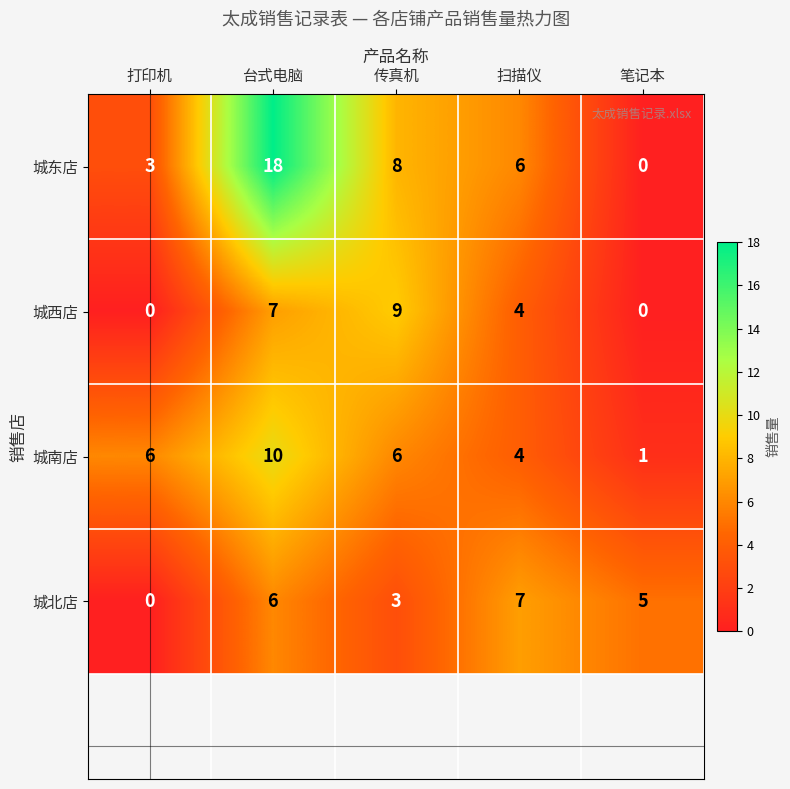

At which category is the sum across all series the highest?

台式电脑